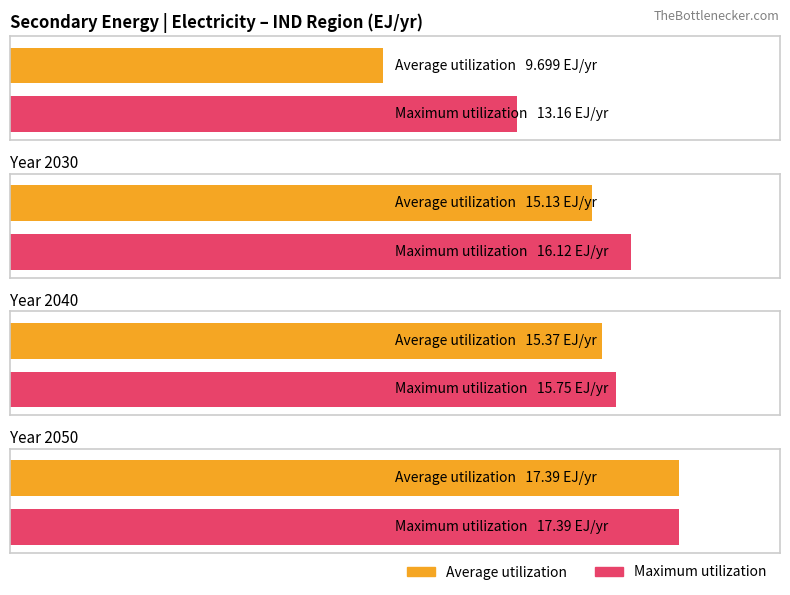

Where is Average utilization nearest to the value 13?

2030